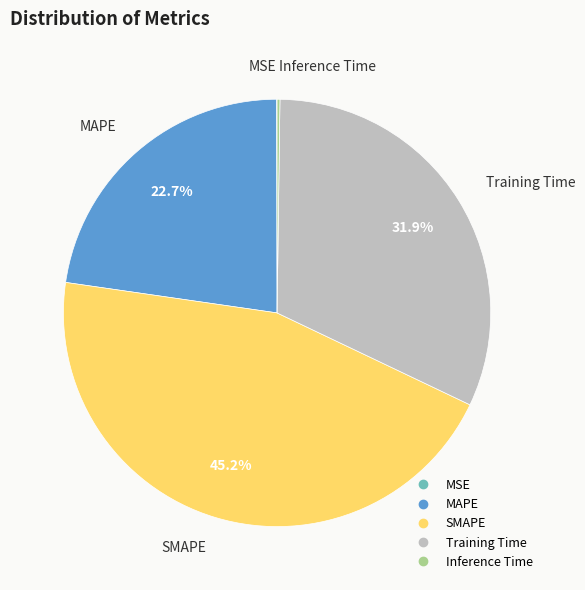

To the nearest percent, what is the difference between the largest and smallest slice percentages?

45%